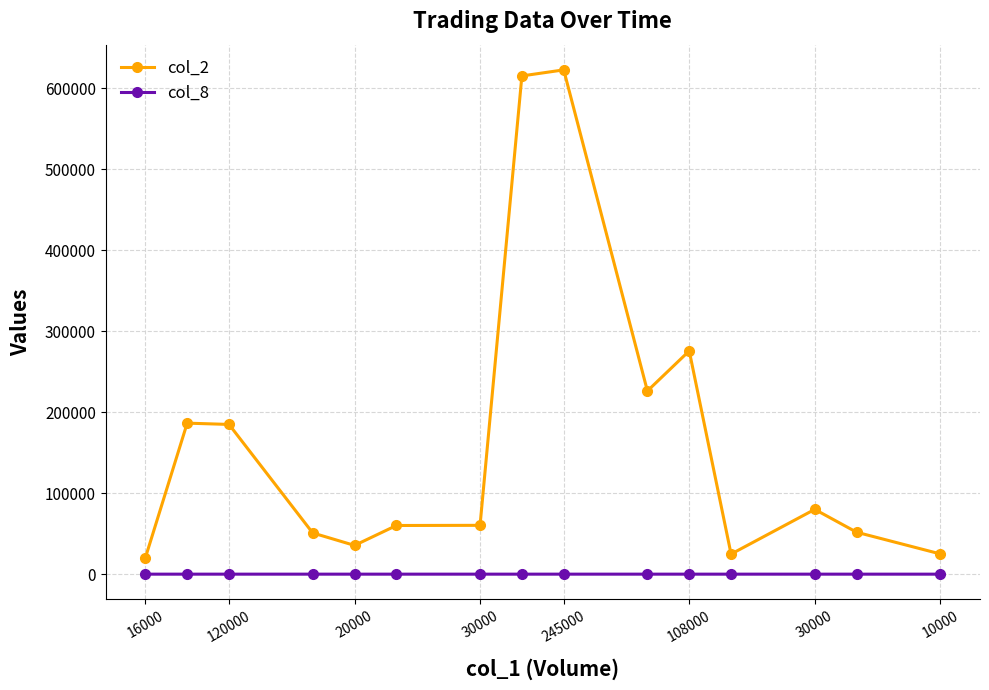

Which series has the largest range (max minus min)?

col_2